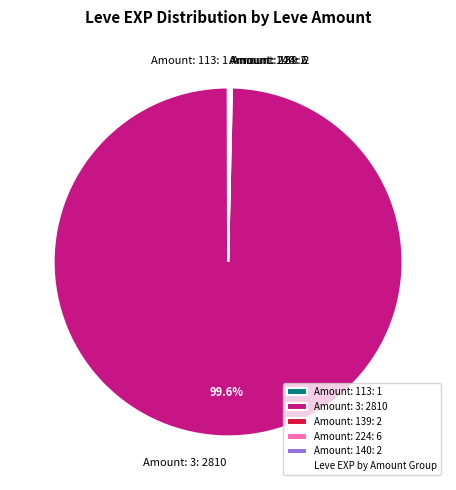

Which slice is the largest?

Amount: 3: 2810